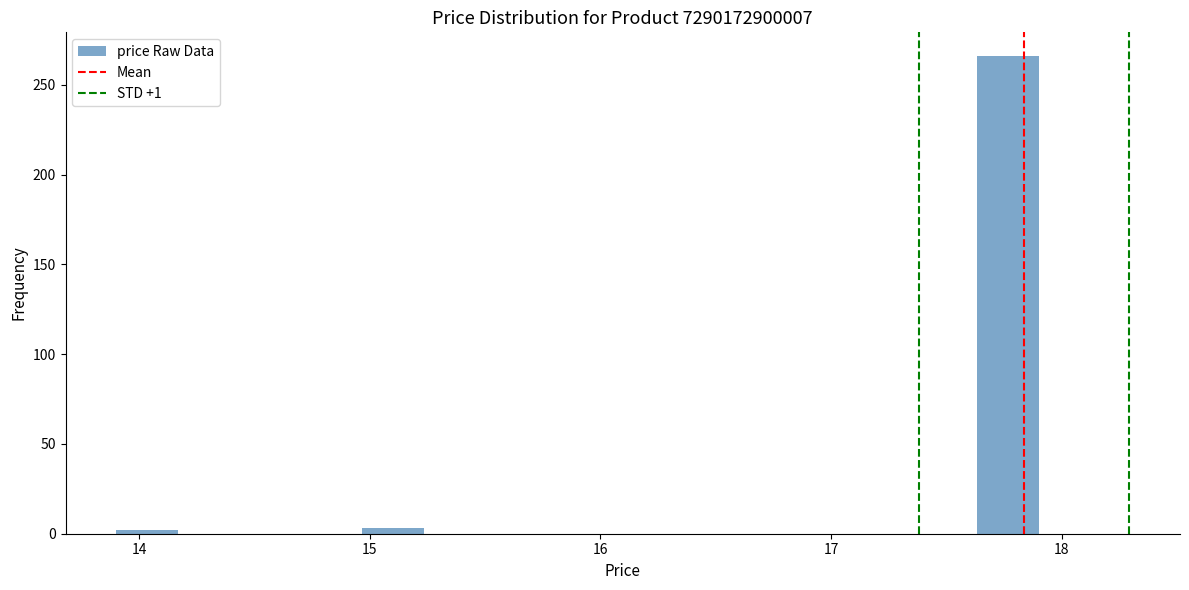

Read against the x-axis, roughly where is the centre of the tallest bar?

17.8